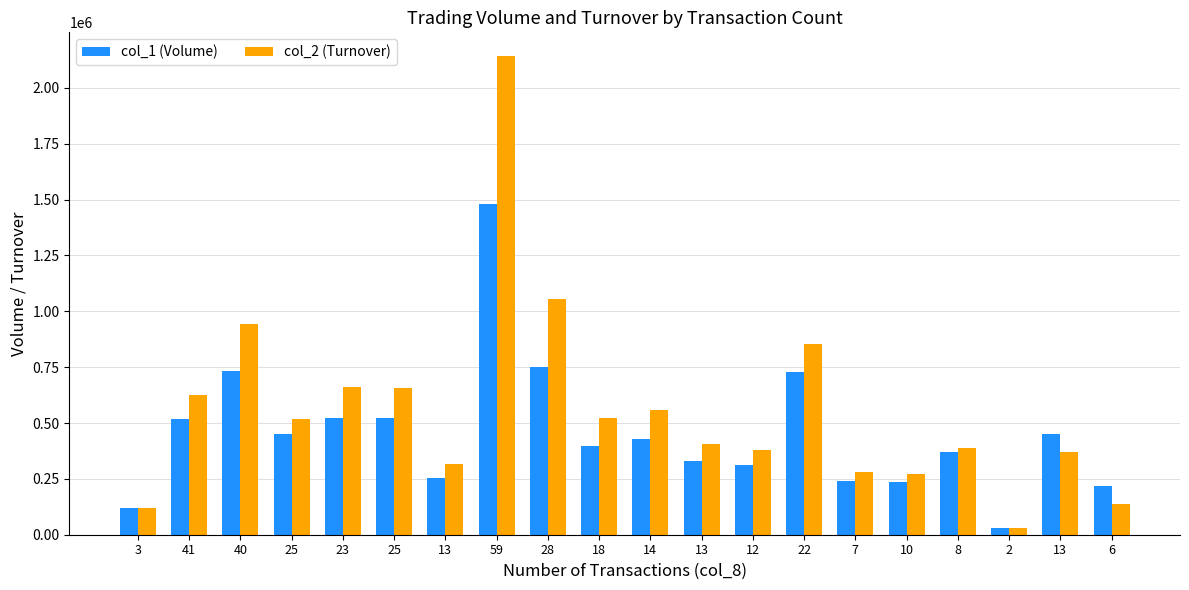

What is the difference between the maximum and minimum values in the col_2 (Turnover) series?

2110770